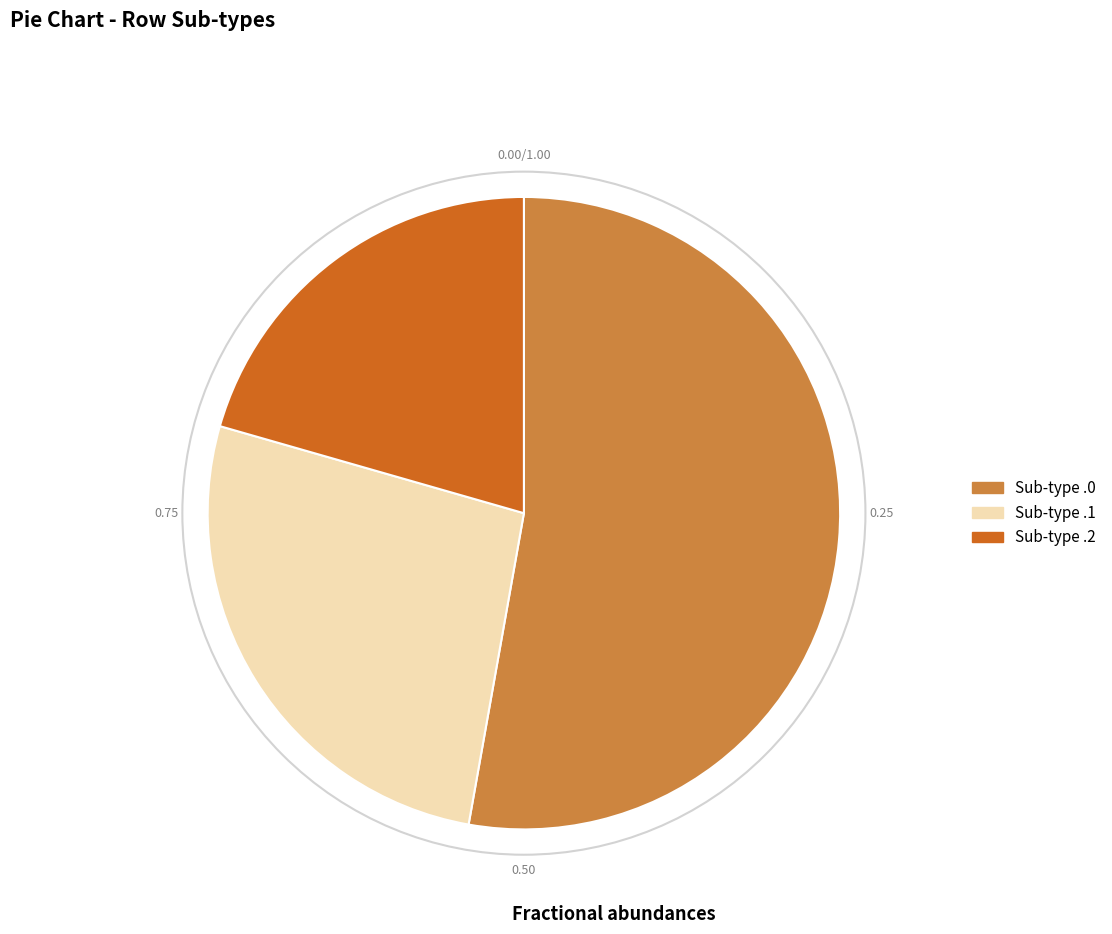

How many segments does this pie chart have?

3